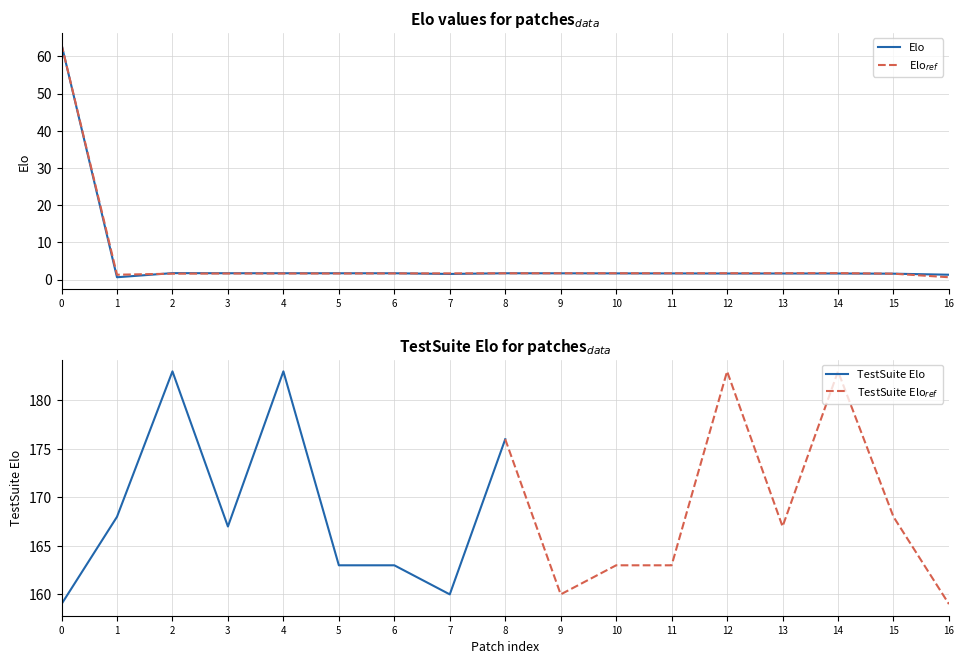

How many times do Elo$_{ref}$ and Elo cross each other?

4